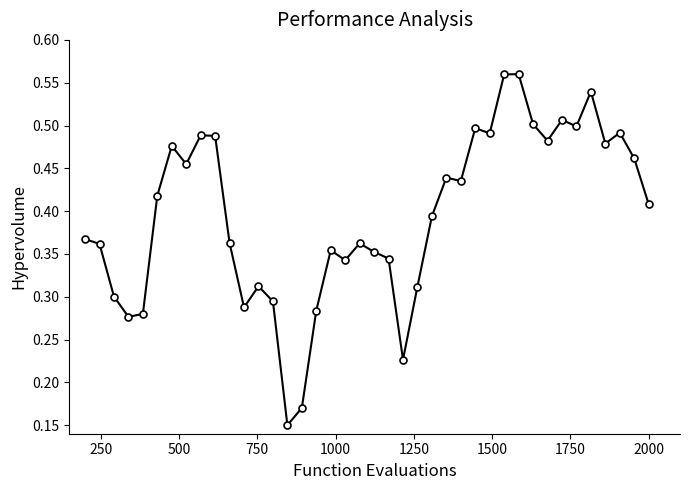

True or false: there are more than 0 points higher than both neighbors.

True